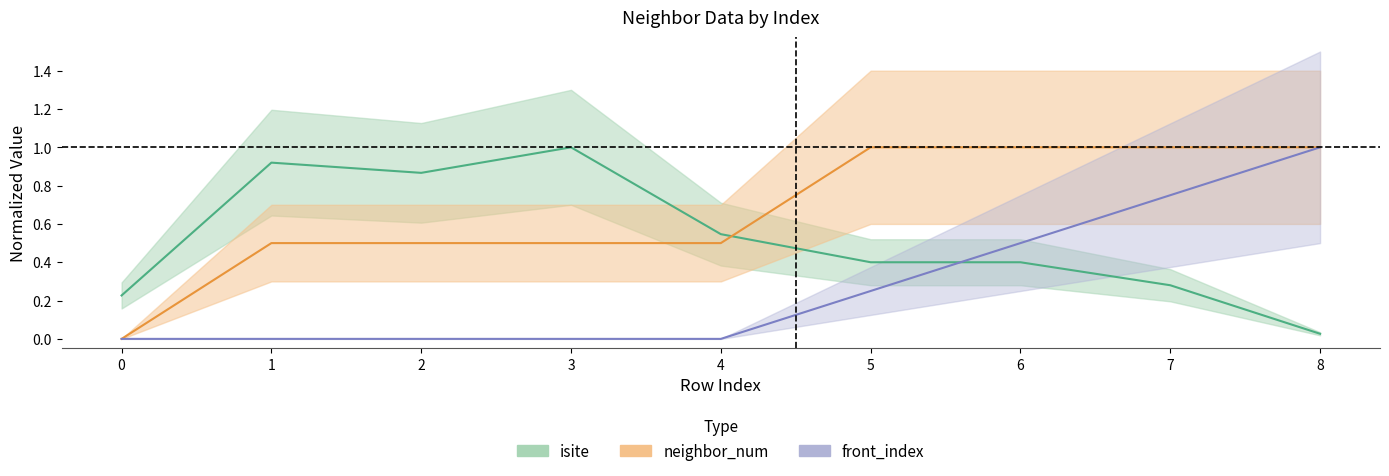

Reading left to right, list all the values displayed in this chart.

isite: 0.2	0.9	0.9	1.0	0.5	0.4	0.4	0.3	0.0
neighbor_num: 0.0	0.5	0.5	0.5	0.5	1.0	1.0	1.0	1.0
front_index: 0.0	0.0	0.0	0.0	0.0	0.2	0.5	0.8	1.0